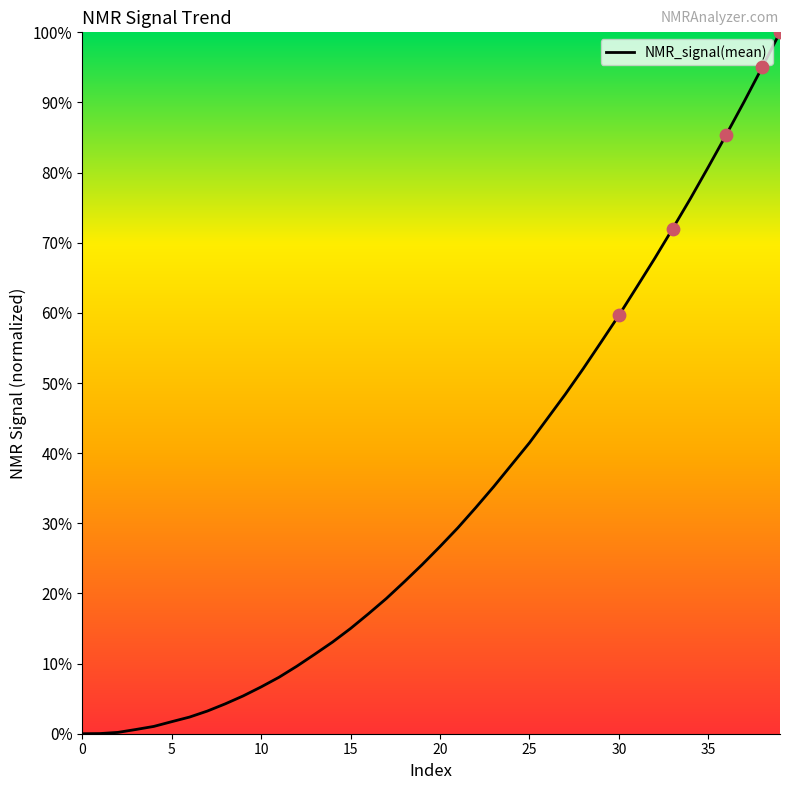

What is the maximum value shown in the chart?

100.0